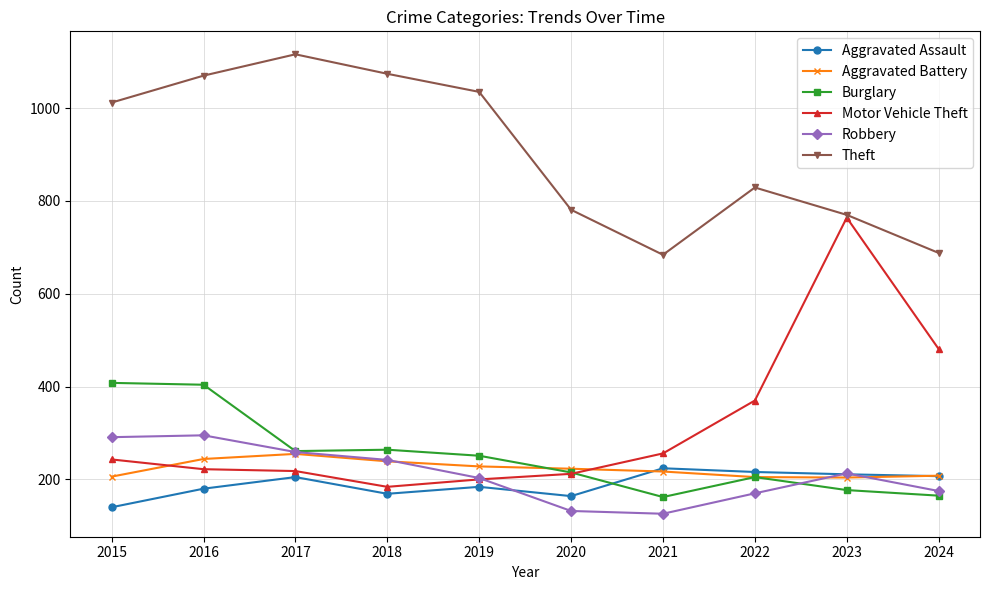

How many interior local valleys does the Theft series have?

1